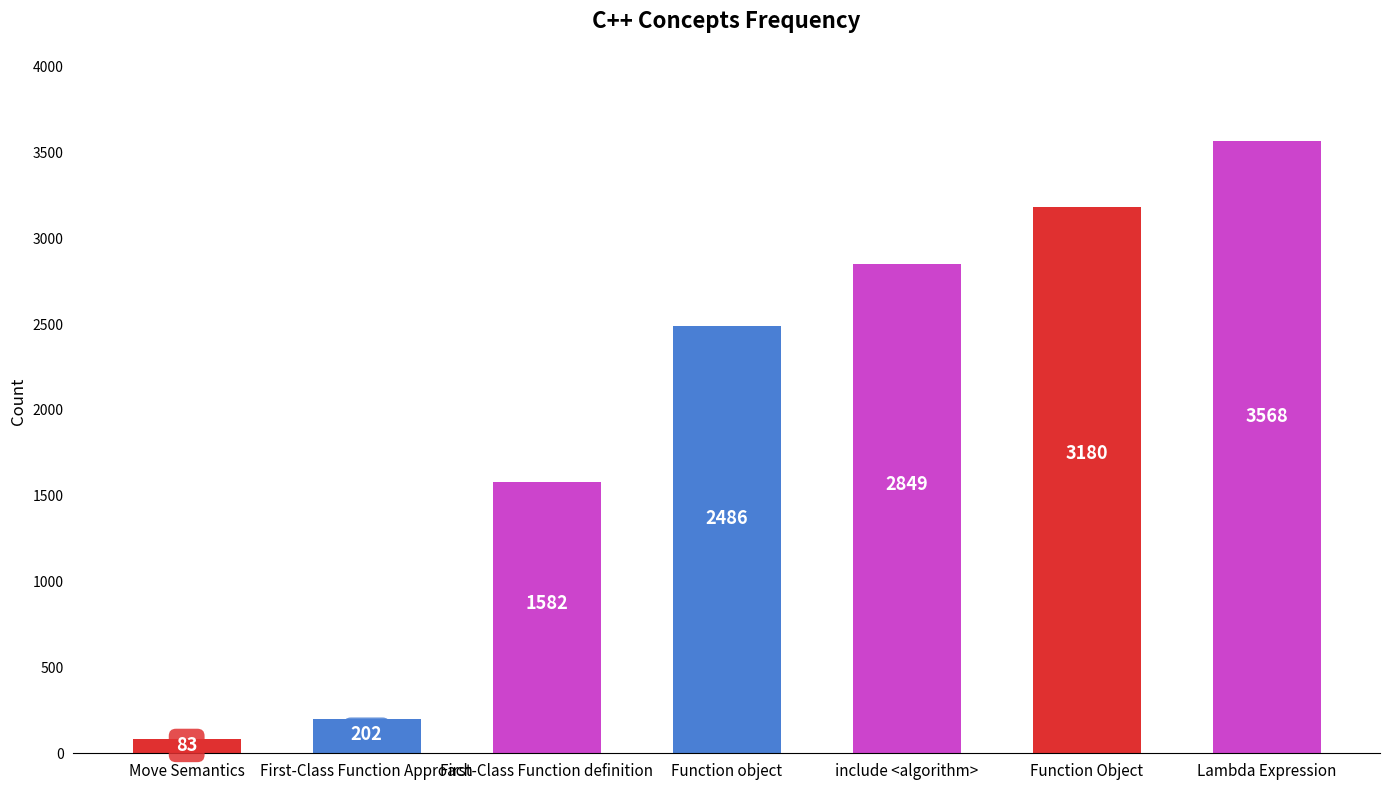

Reading left to right, extract all data points from this chart.

83	202	1582	2486	2849	3180	3568